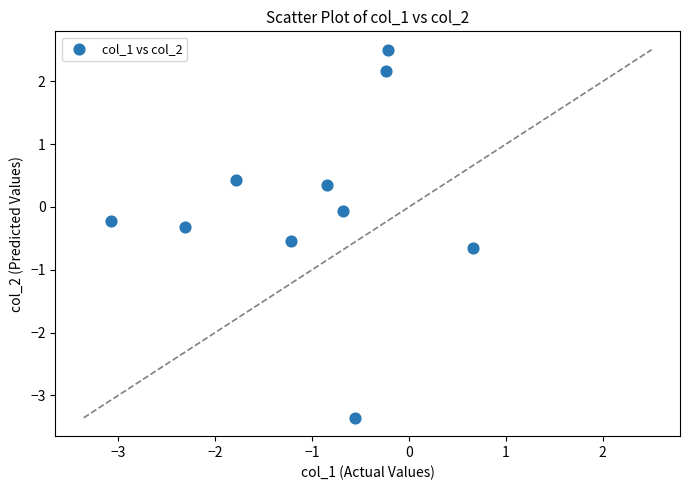

What is the range of X values (max minus min)?

3.7